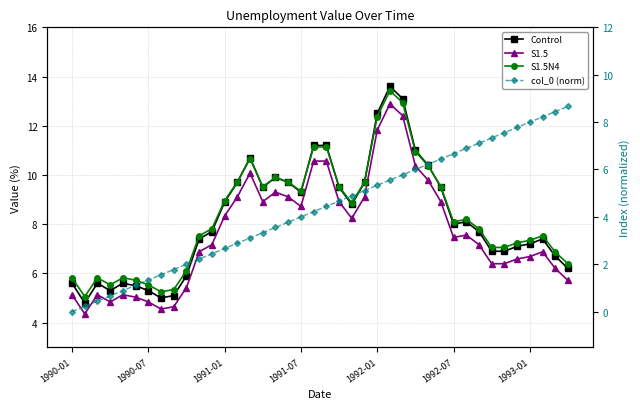

Where is S1.5N4 nearest to the value 9?

1991-01